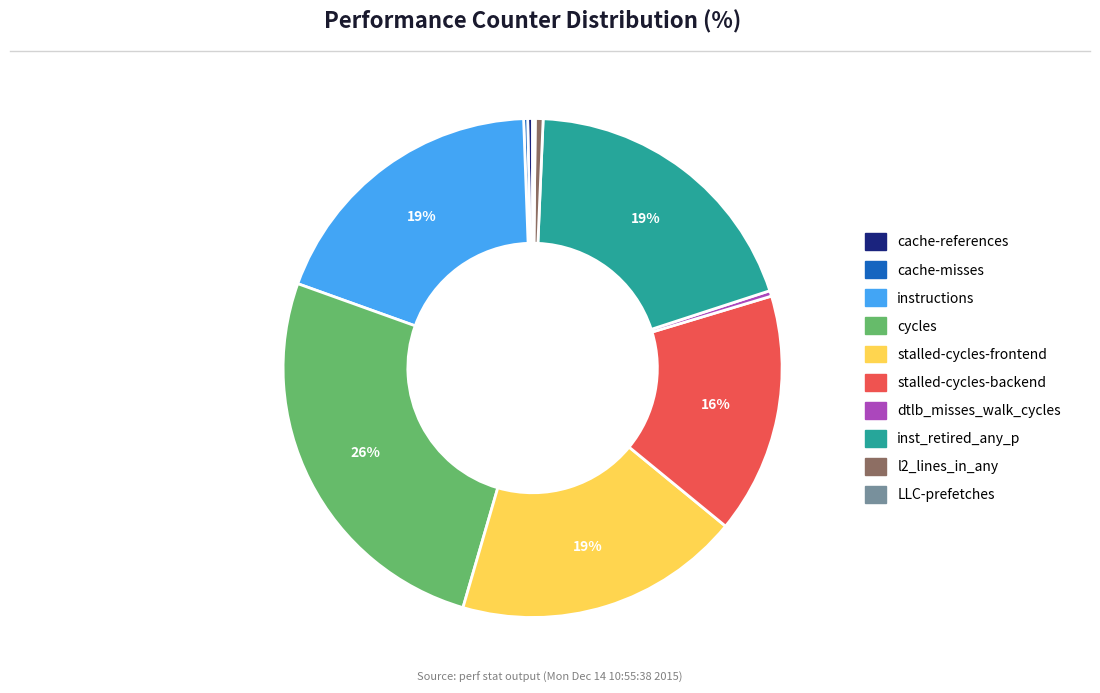

To the nearest percent, what is the average slice percentage?

10%